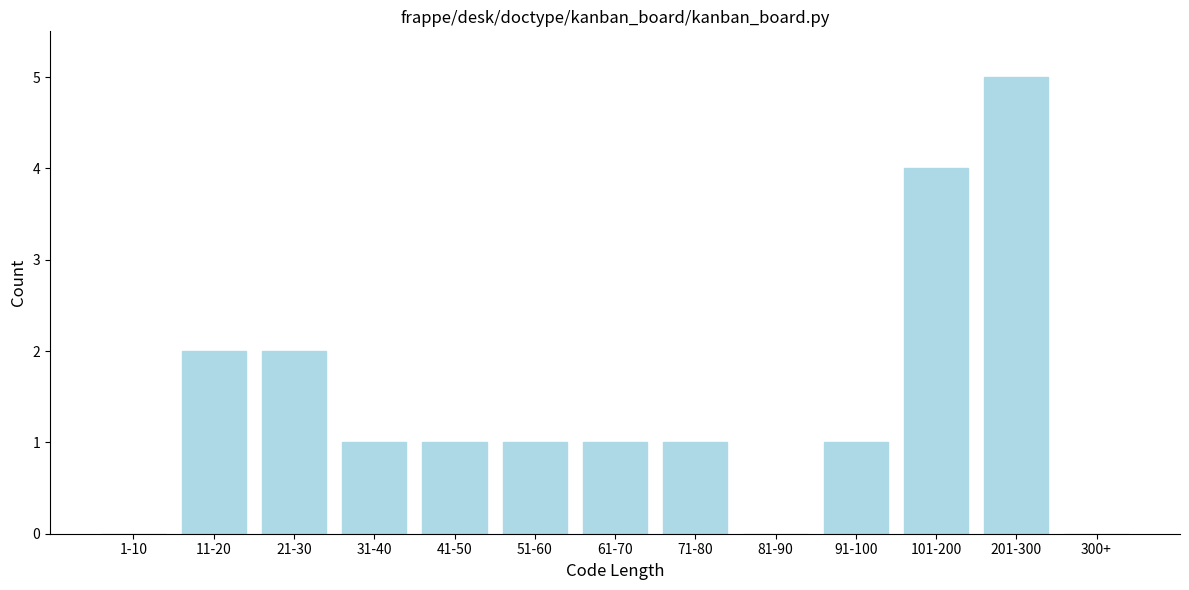

Reading left to right, list all the values displayed in this chart.

1-10=0	11-20=2	21-30=2	31-40=1	41-50=1	51-60=1	61-70=1	71-80=1	81-90=0	91-100=1	101-200=4	201-300=5	300+=0